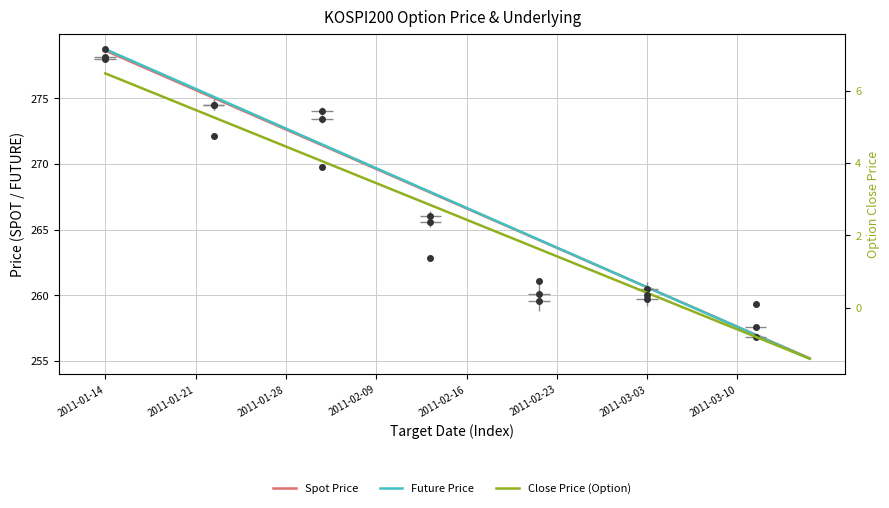

Which series has the largest total across all categories?

Future Price